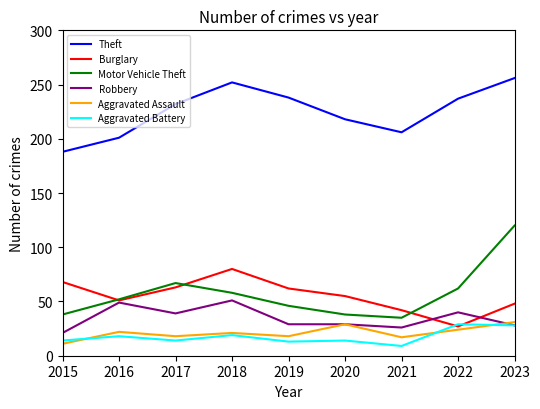

The value of Aggravated Assault at 2018 is 21. True or false?

True